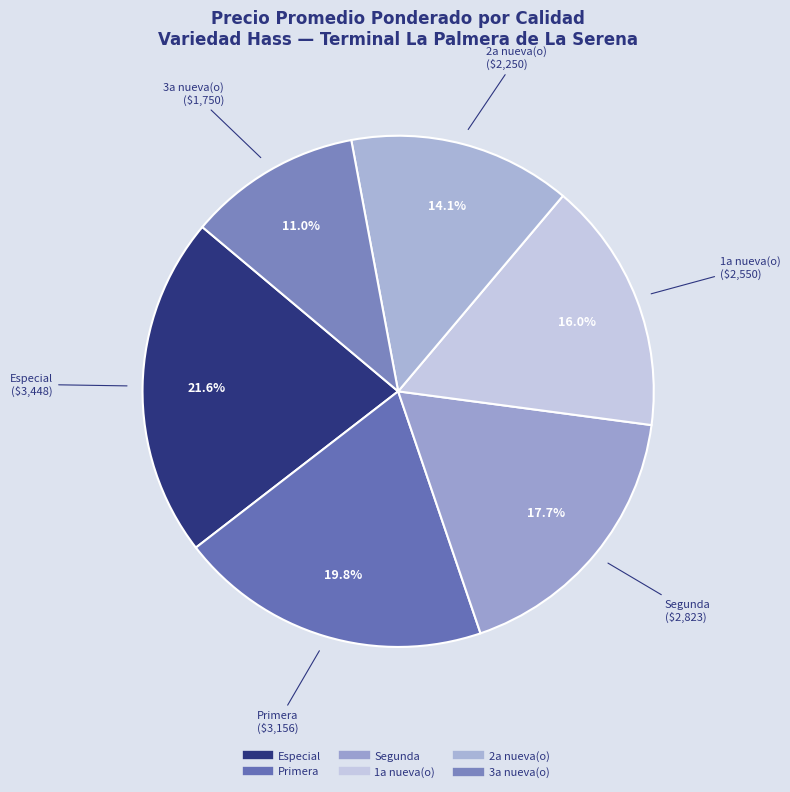

Is there any slice that represents more than half of the pie?

No